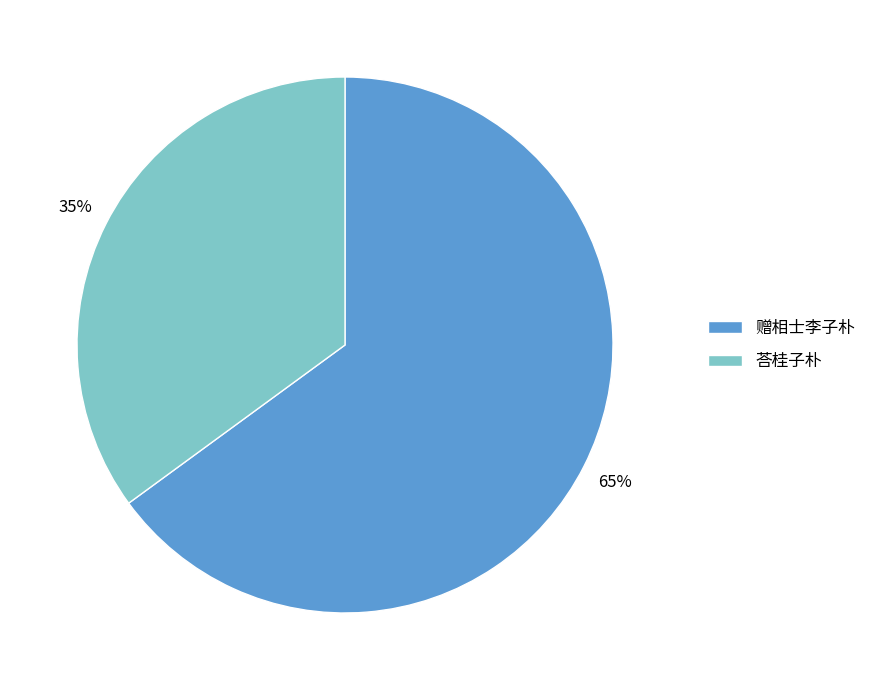

Which has a higher value, 荅桂子朴 or 赠相士李子朴?

赠相士李子朴